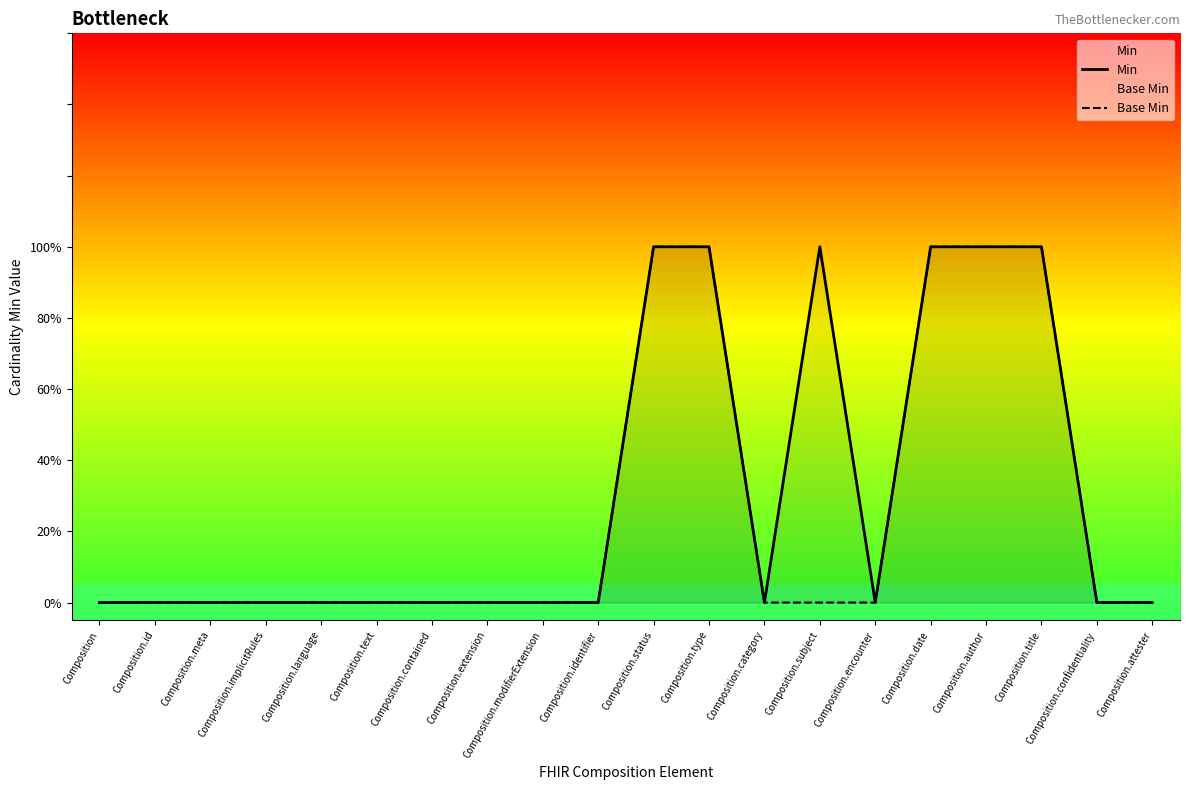

Rank the categories by Base Min value from lowest to highest.

Composition, Composition.id, Composition.meta, Composition.implicitRules, Composition.language, Composition.text, Composition.contained, Composition.extension, Composition.modifierExtension, Composition.identifier, Composition.category, Composition.subject, Composition.encounter, Composition.confidentiality, Composition.attester, Composition.status, Composition.type, Composition.date, Composition.author, Composition.title